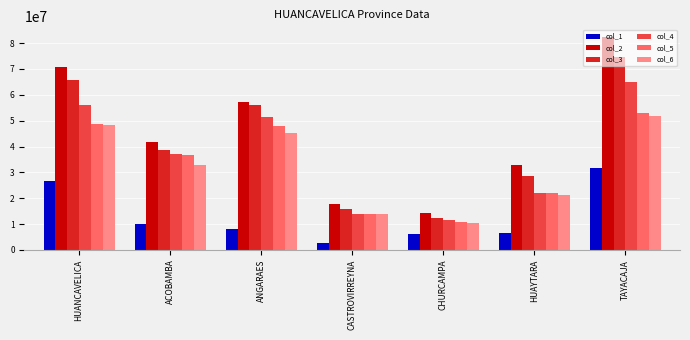

At which category is the sum across all series the highest?

TAYACAJA